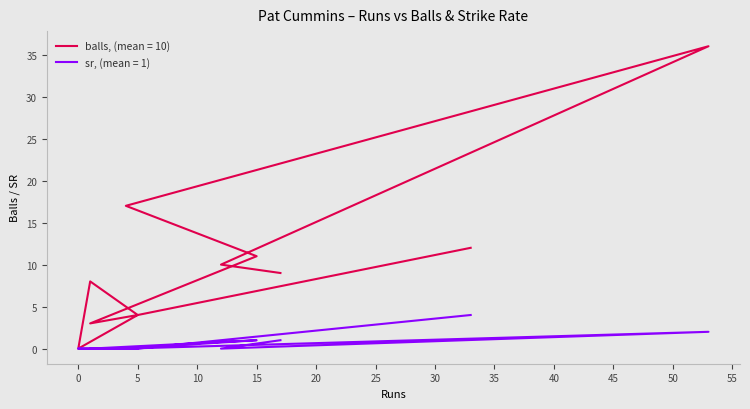

Does the chart display data point markers on the line(s)?

No